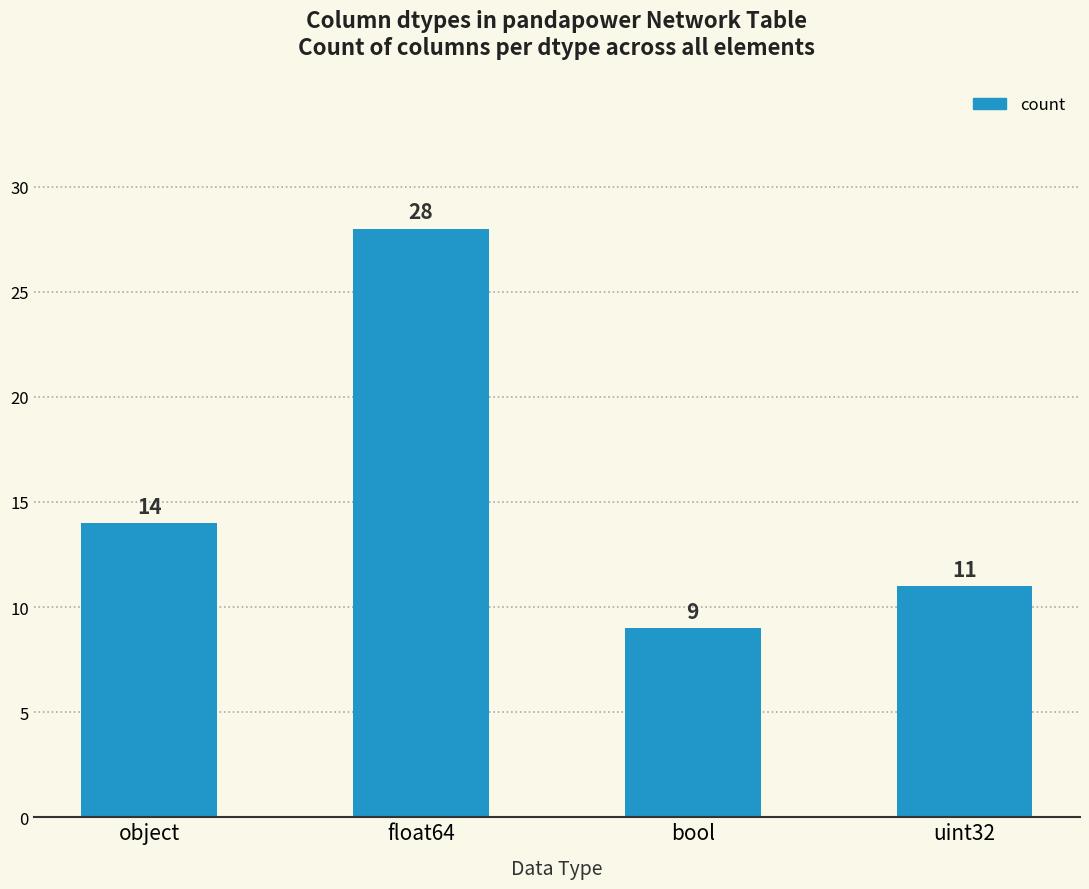

How many values are below 14?

2